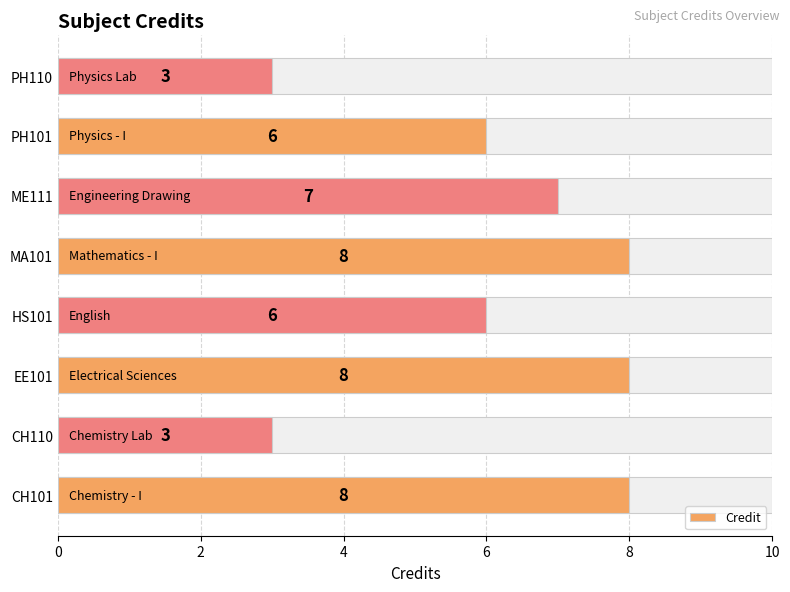

The value at MA101 is 3. True or false?

False